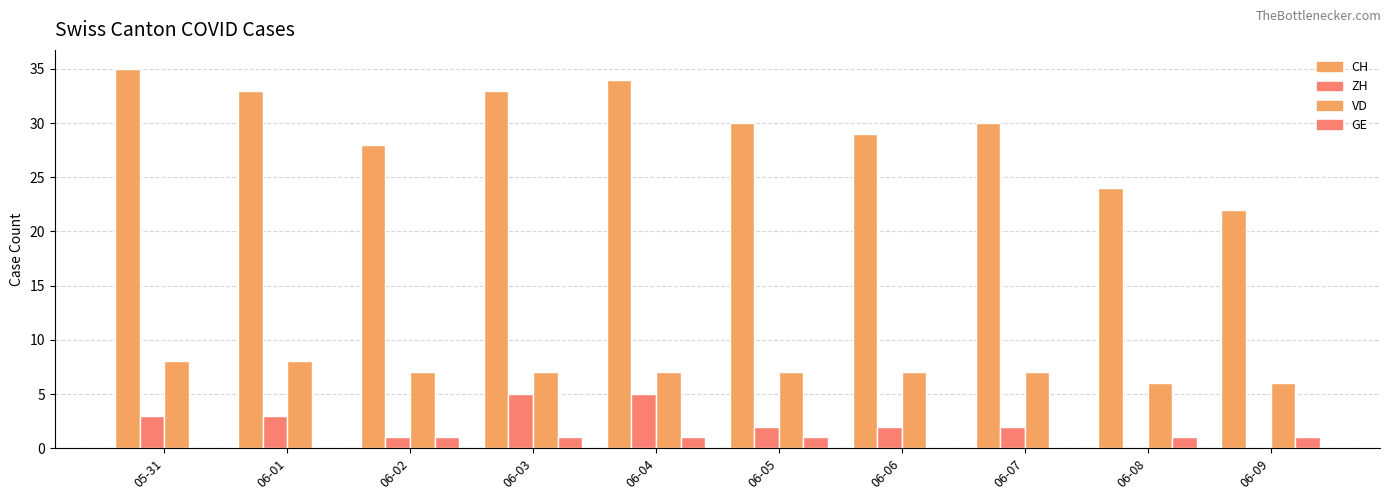

What is the difference between the second highest and minimum values in the GE series?

1